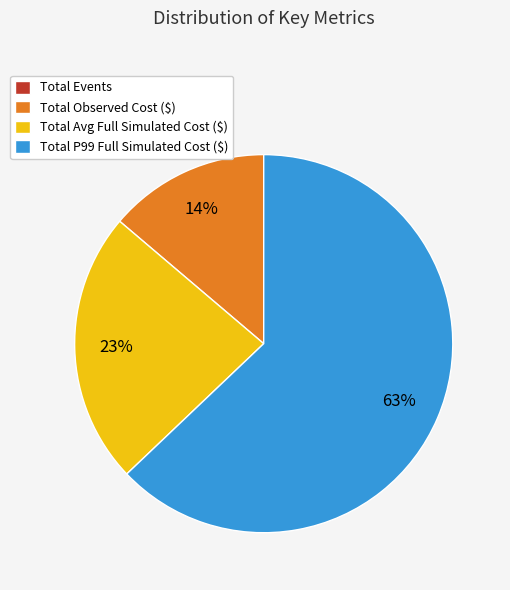

True or false: Total Avg Full Simulated Cost ($) accounts for 23% of the total.

True